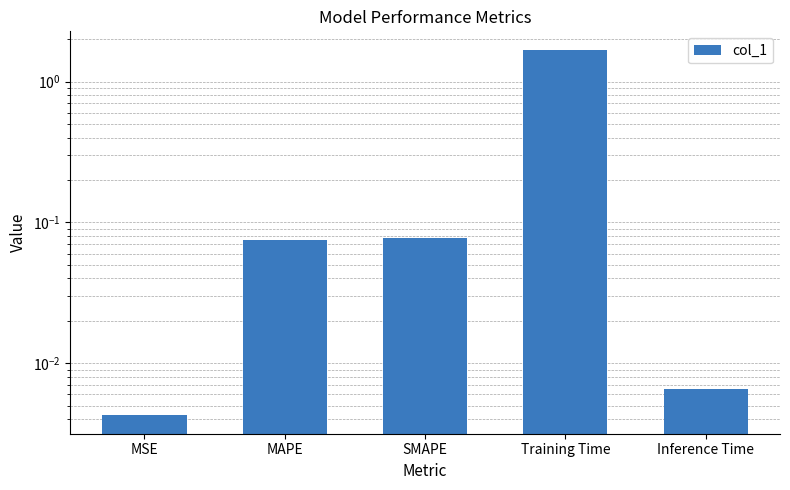

Does the chart contain stacked bars?

No